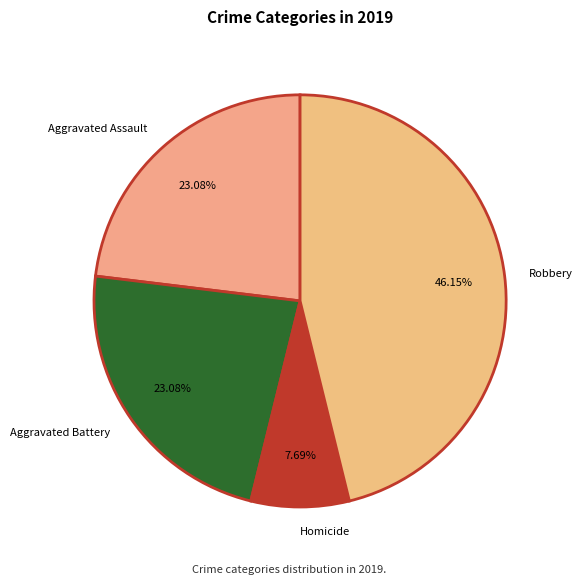

What is the ratio of the value at Aggravated Assault to the value at Aggravated Battery?

1.0